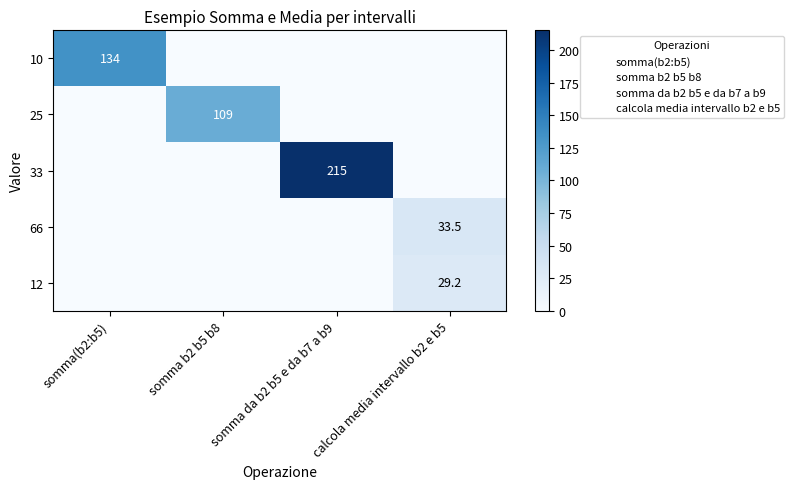

The 33 series shows 215.0 at somma da b2 b5 e da b7 a b9. True or false?

True